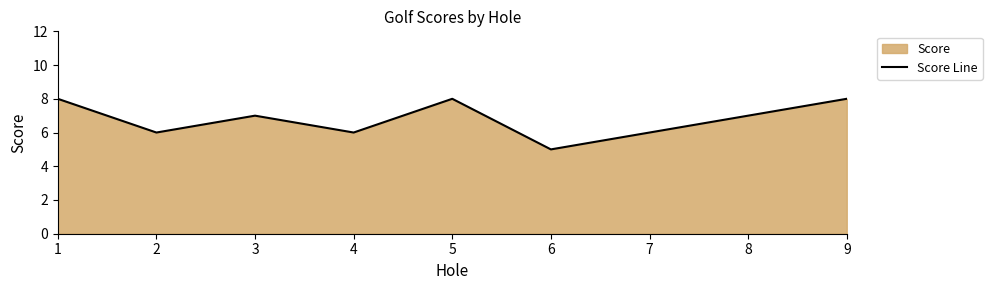

What is the change in value from 4 to 9?

+2